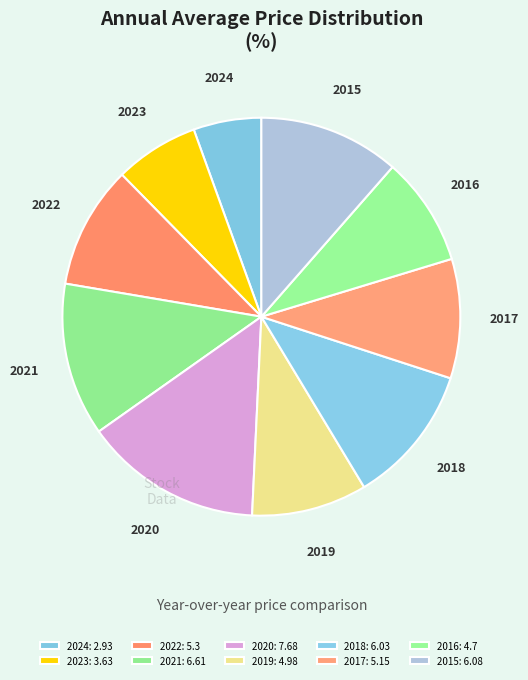

Which has a higher value, 2020 or 2024?

2020